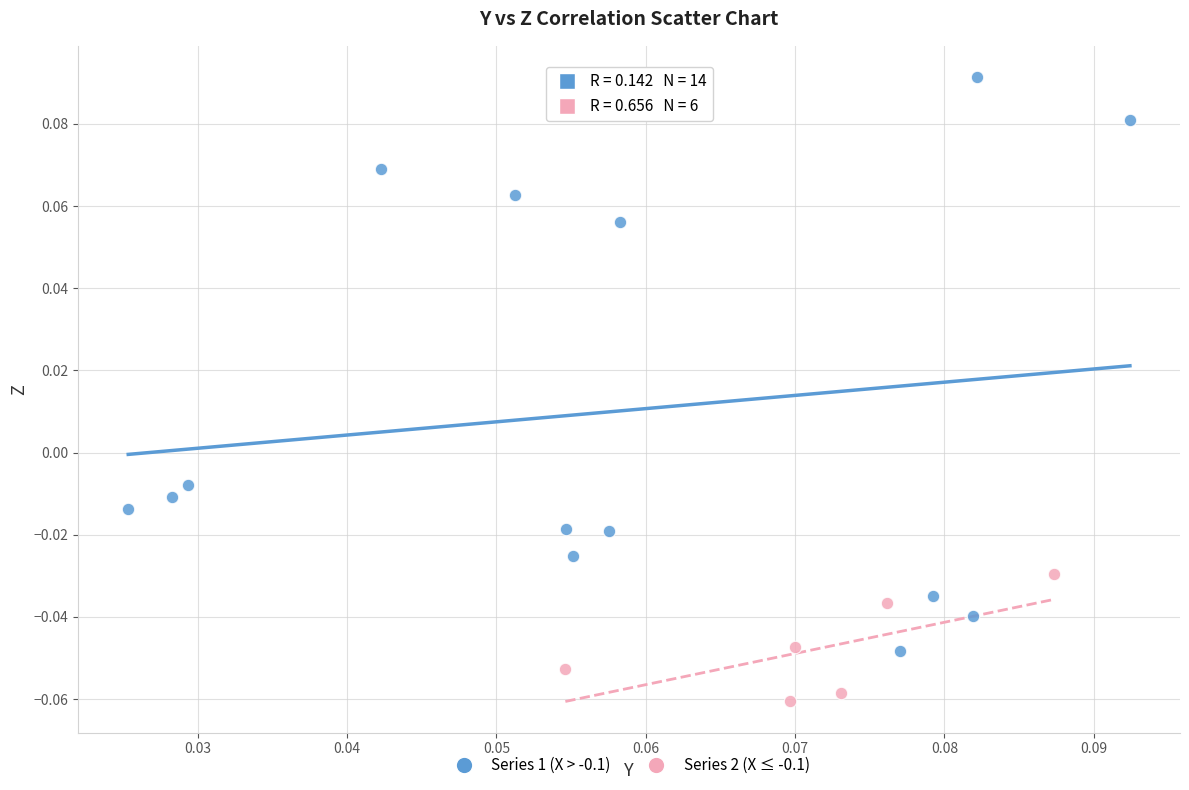

Which series has the largest Y range (max minus min)?

Series 1 (X > -0.1)